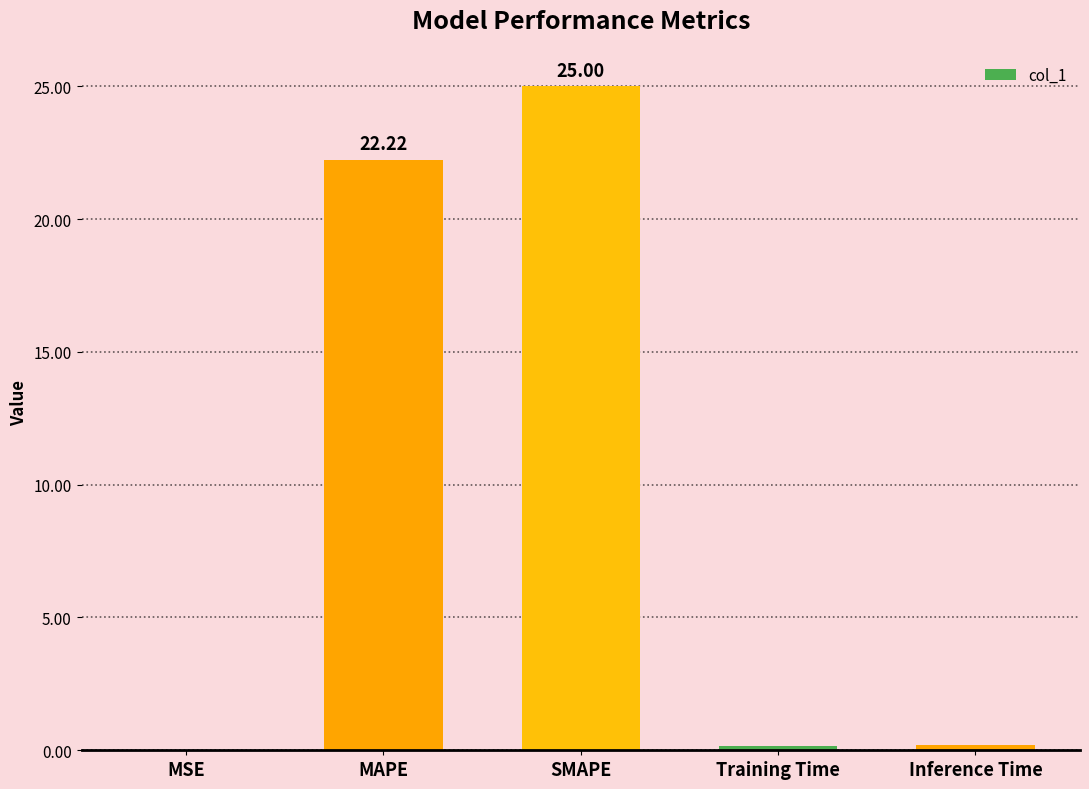

Between Inference Time and MAPE, which is larger?

MAPE